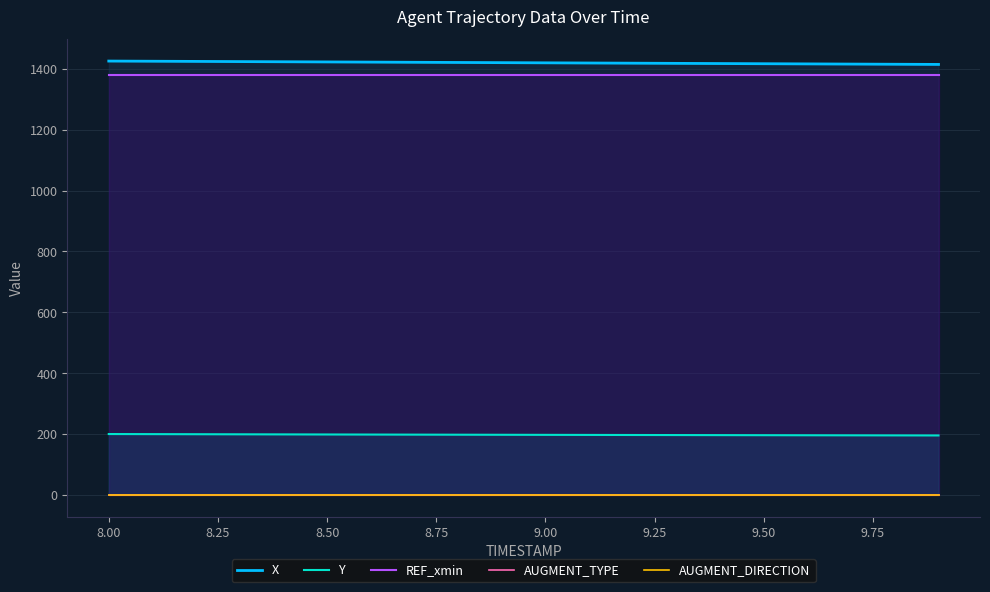

True or false: Y and REF_xmin intersect in this chart.

False